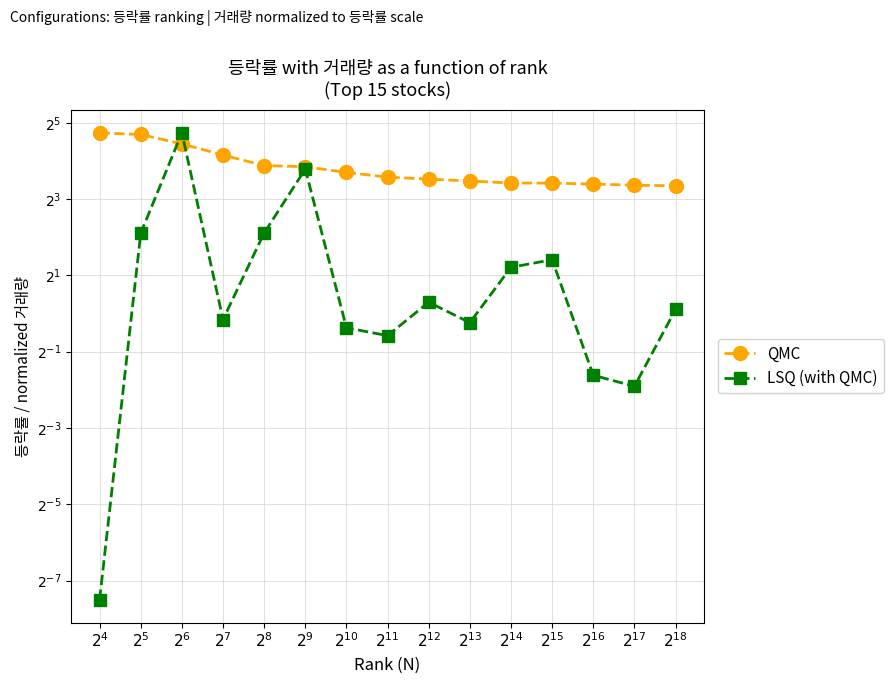

Does the chart have visible grid lines?

Yes